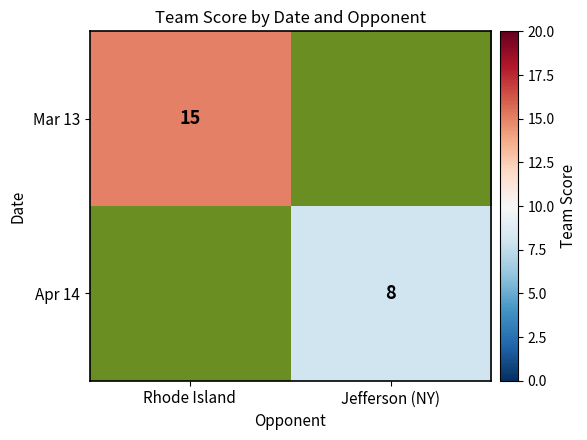

The Apr 14 series shows 3 at Jefferson (NY). True or false?

False